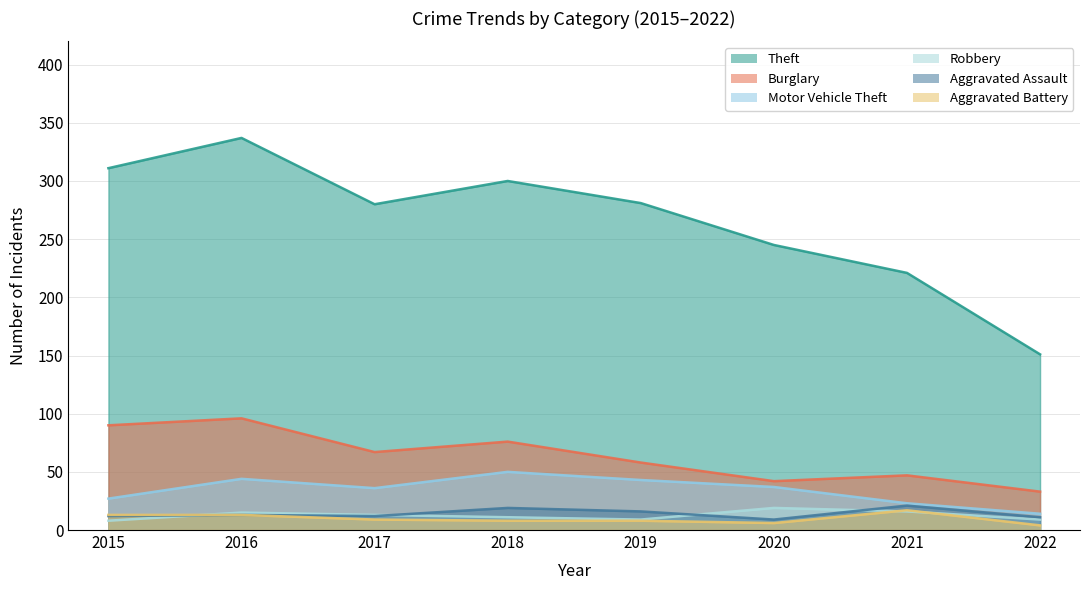

What are all the series names shown in the legend?

Theft, Burglary, Motor Vehicle Theft, Robbery, Aggravated Assault, Aggravated Battery